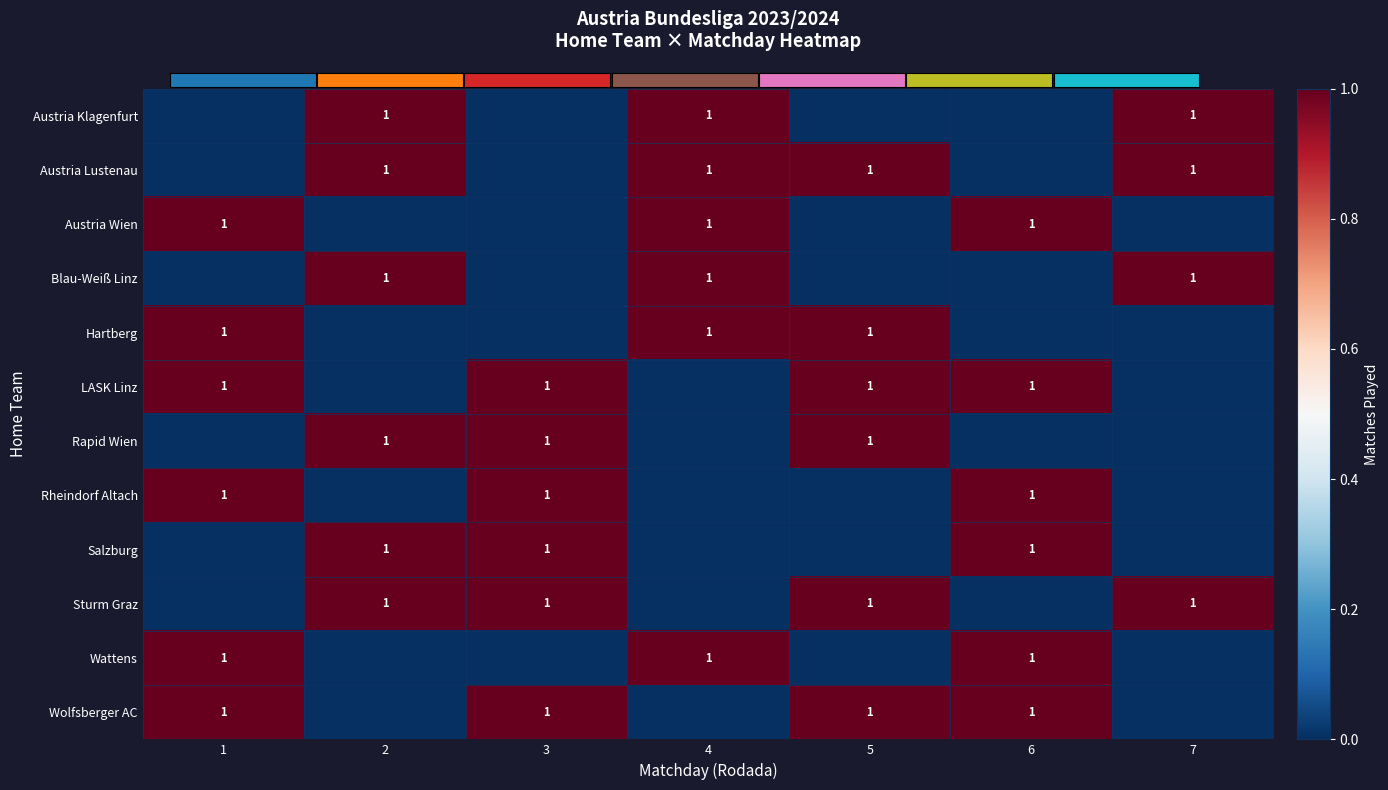

What is the difference between the highest and lowest values at 7?

1